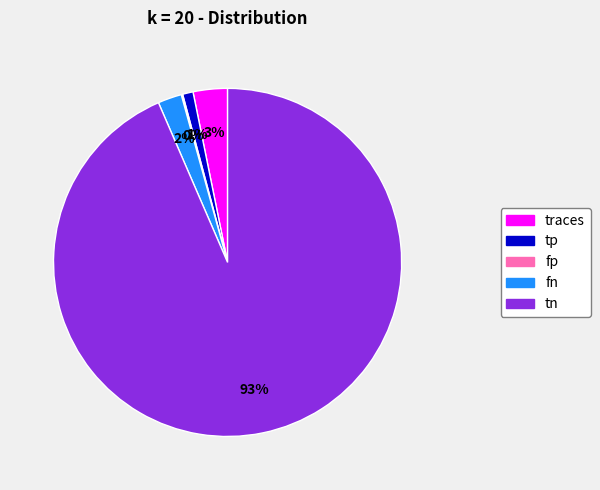

Is there a majority slice in this chart?

Yes